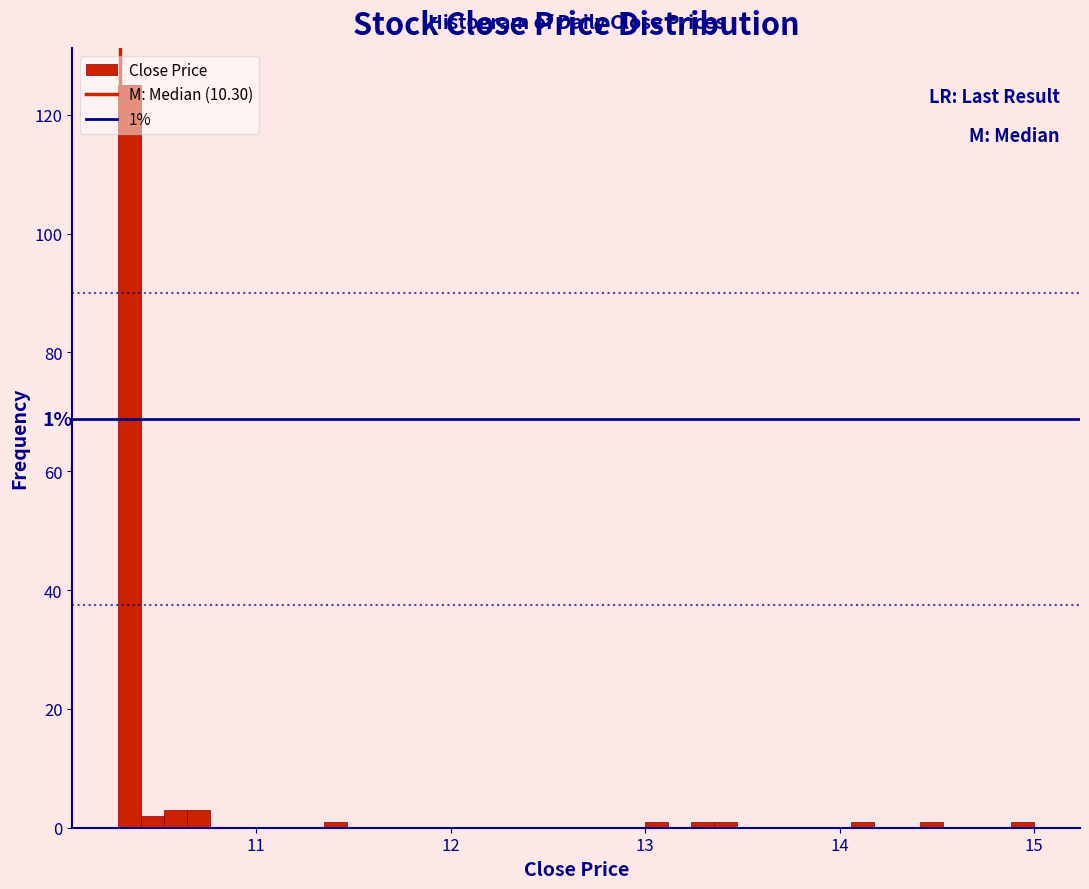

Around what value on the x-axis is the tallest bar? Give the approximate position of its centre, as read against the axis.

10.3